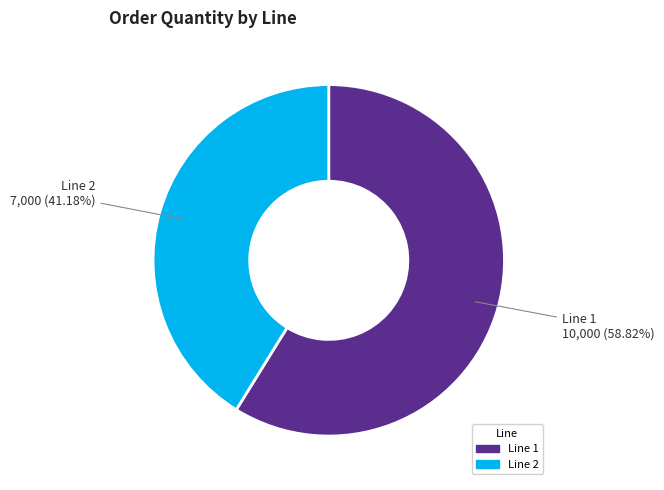

Is there a majority slice in this chart?

Yes